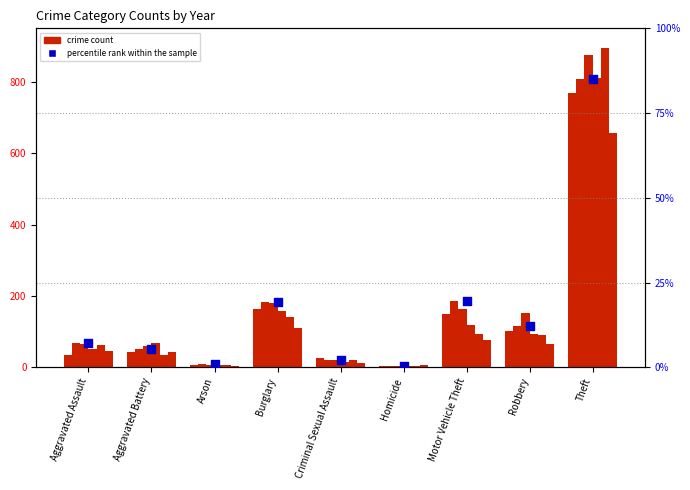

Which has a higher value, Aggravated Battery or Theft?

Theft